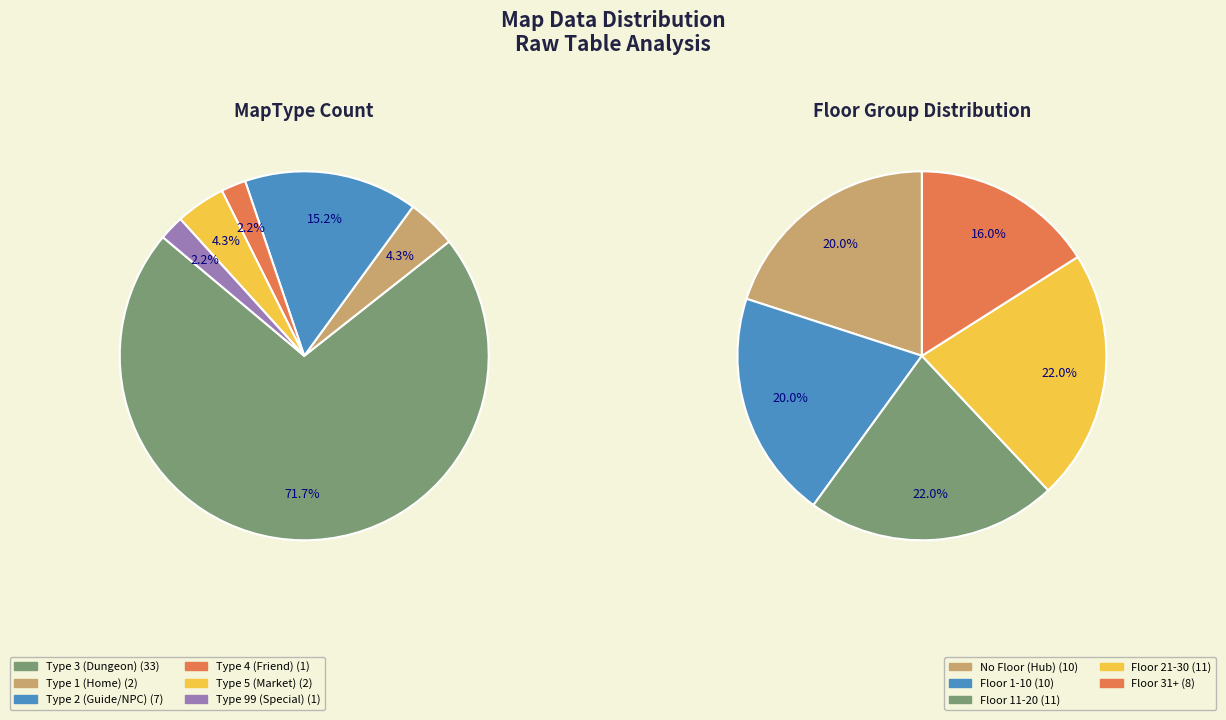

Is it true that MapType 4 is 17% of the pie?

False